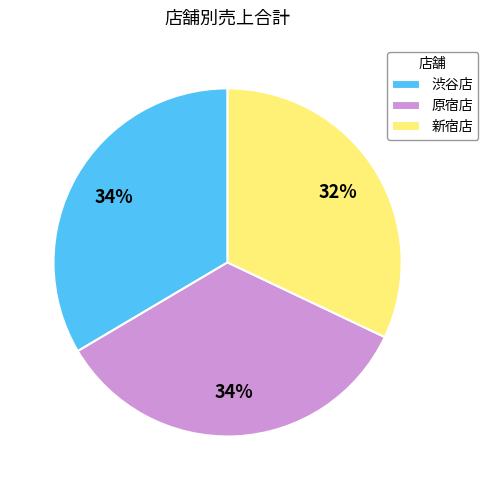

Between 新宿店 and 渋谷店, which is larger?

渋谷店